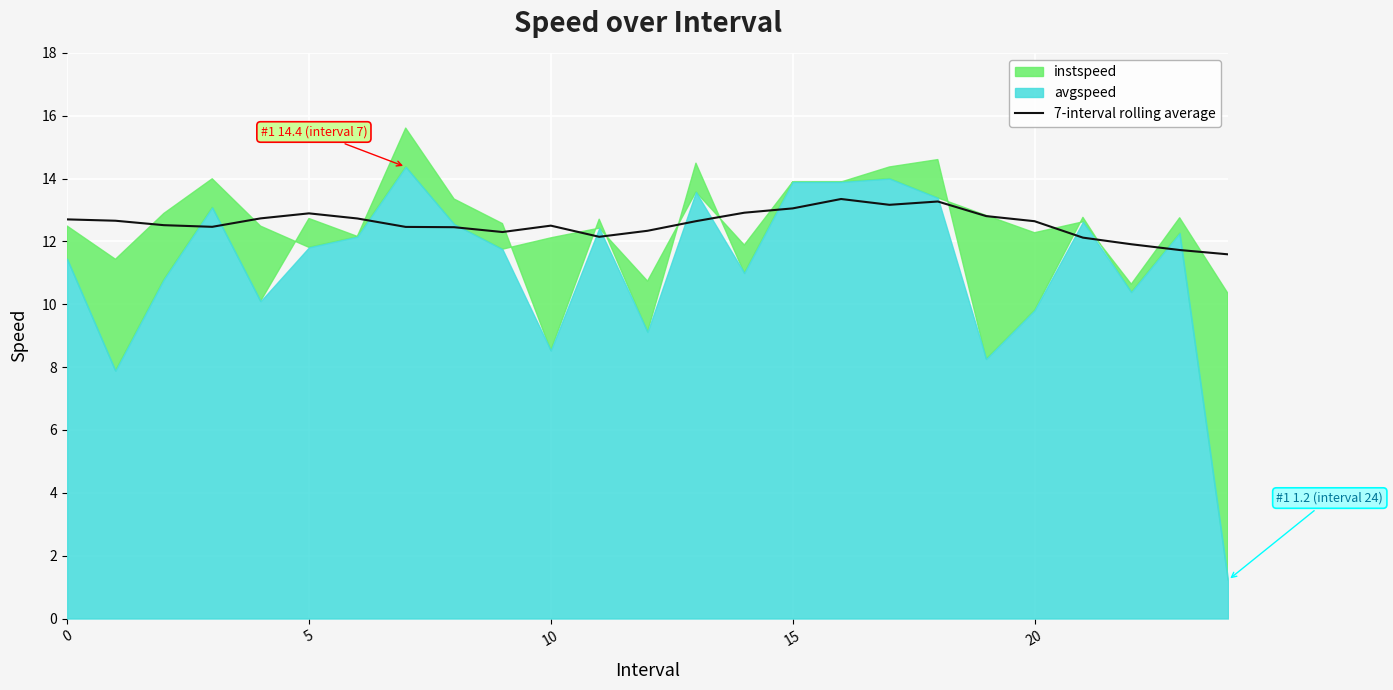

The chart shows a value of 4.0 at 15. True or false?

False